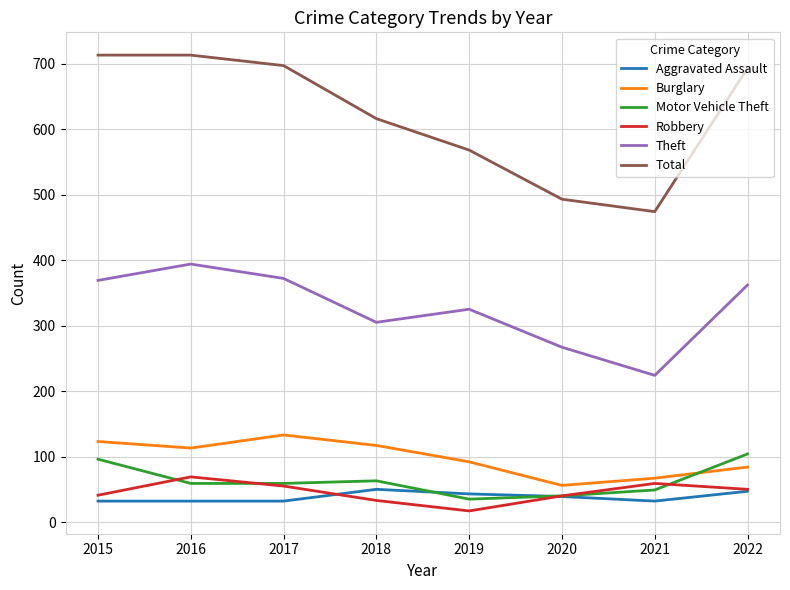

Which series has the largest total across all categories?

Total